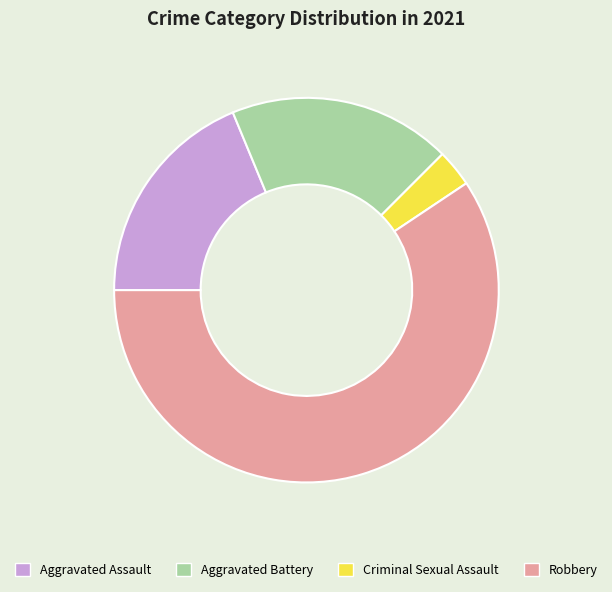

Which has a higher value, Aggravated Battery or Robbery?

Robbery